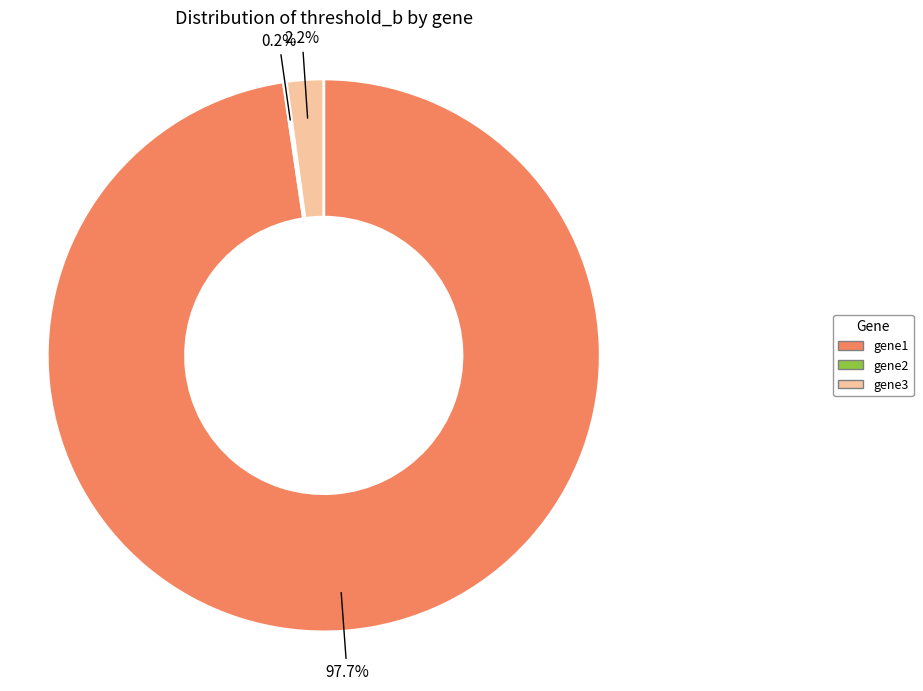

What percentage is NOT represented by gene3?

97.8%